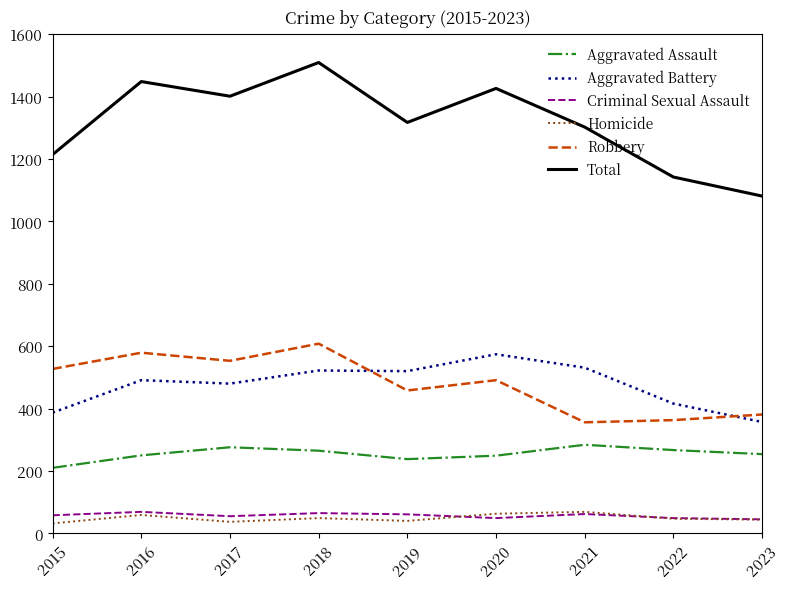

What is the minimum value for Aggravated Assault?

210